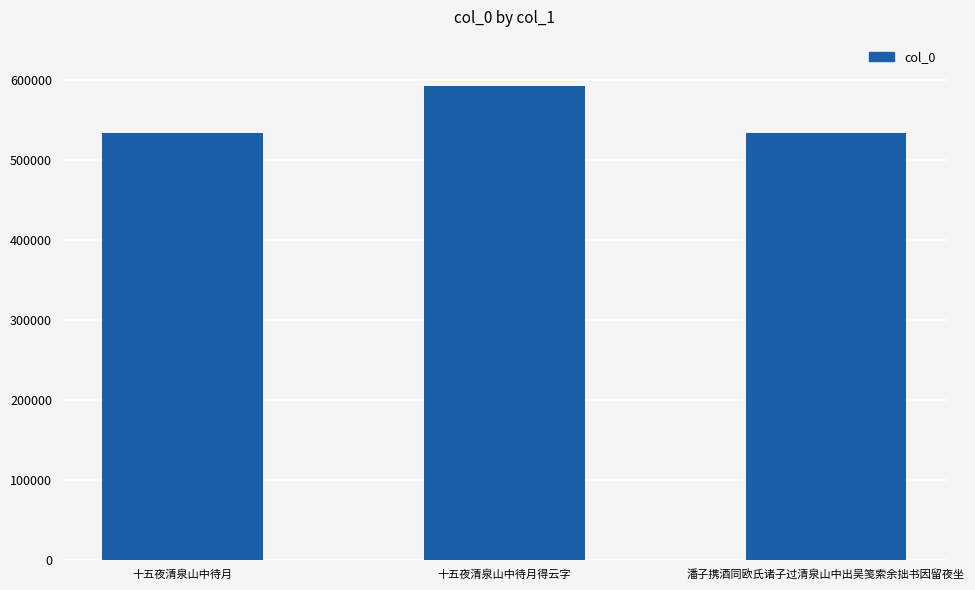

Are the bars grouped side by side (vs. stacked)?

No